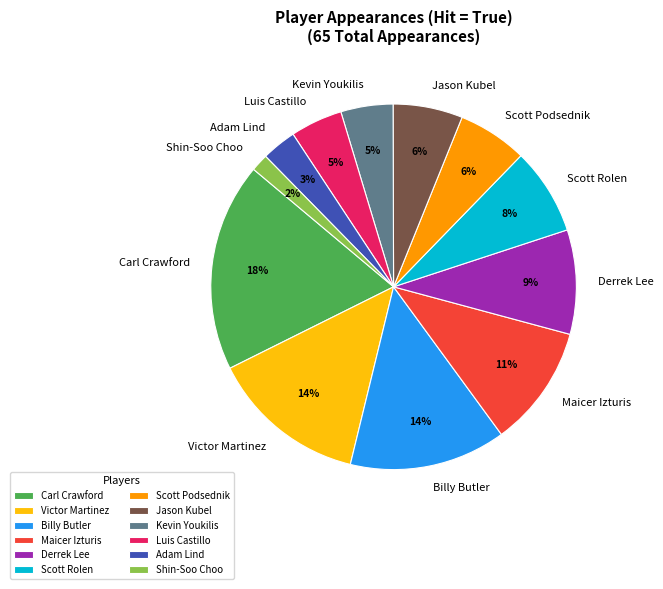

Combined, do Jason Kubel and Victor Martinez account for over 50%?

No